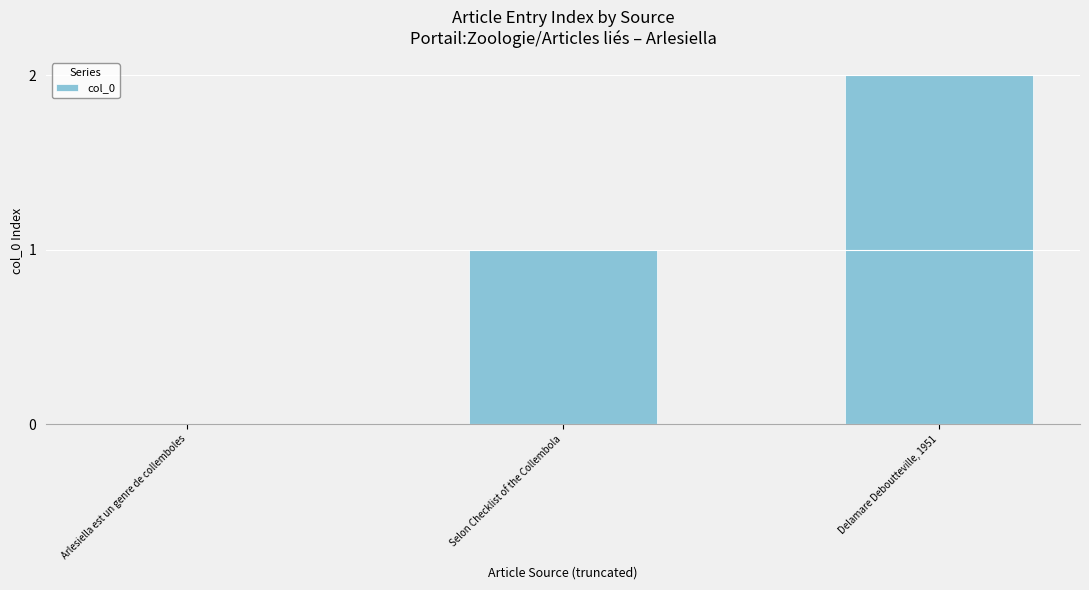

Which category has the highest value across all series?

Delamare Deboutteville, 1951